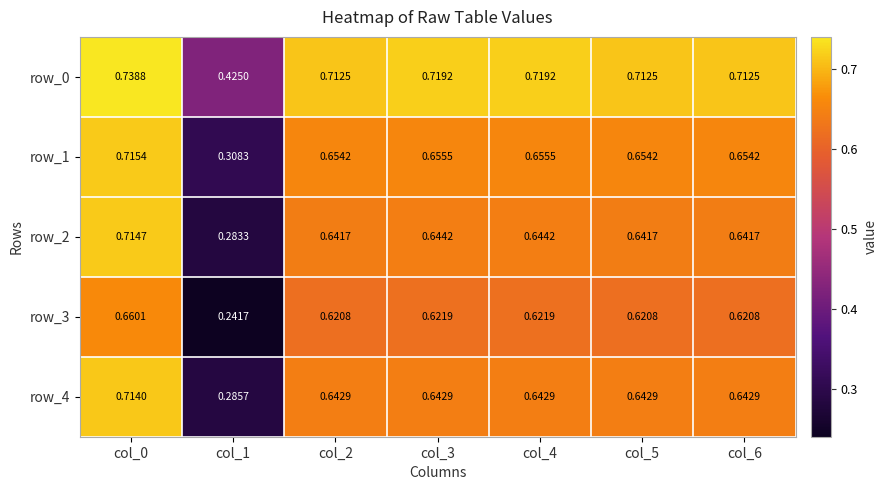

What is the sum of the row_4 values at col_2 and col_0?

1.4